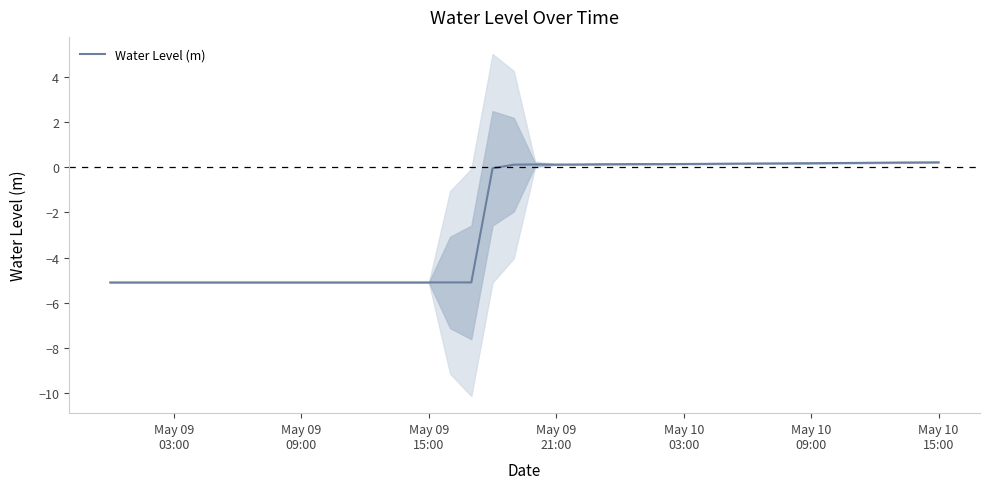

What is the lowest value of the Water Level (m) series?

-5.1